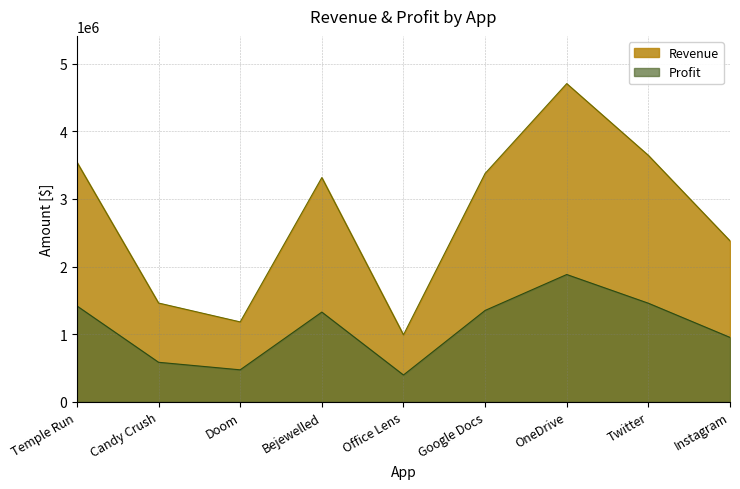

Which series has the widest spread of values?

Revenue